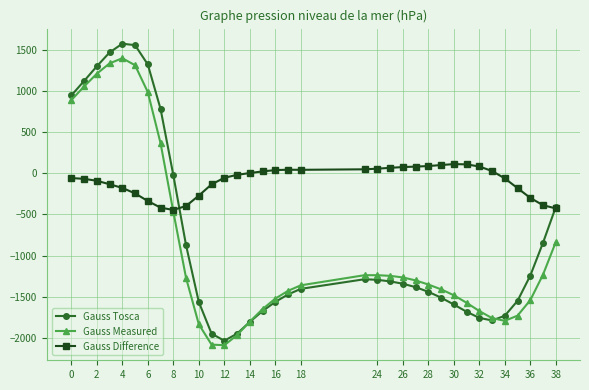

Which series has the widest spread of values?

Gauss Tosca